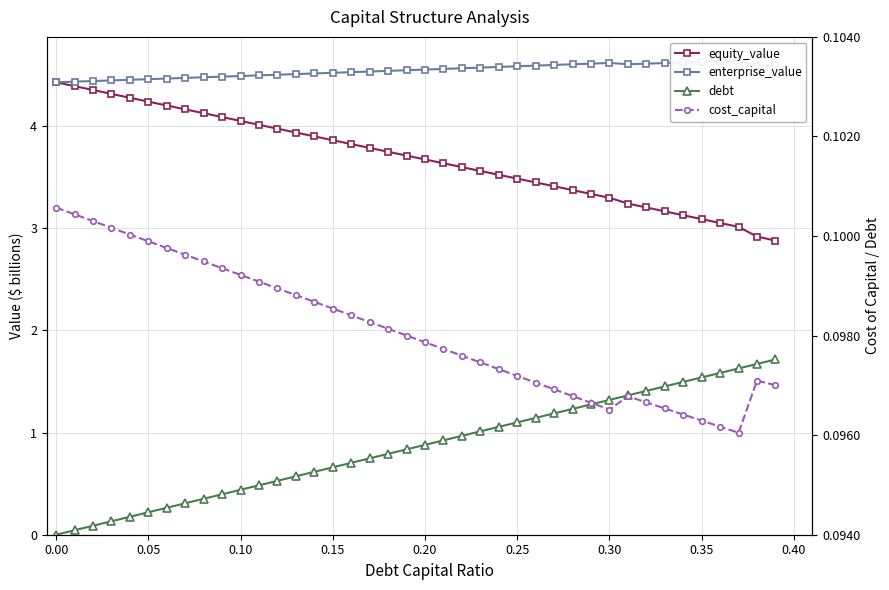

Reading left to right, list all the values displayed in this chart.

equity_value: 4.4	4.4	4.4	4.3	4.3	4.2	4.2	4.2	4.1	4.1	4.1	4.0	4.0	3.9	3.9	3.9	3.8	3.8	3.7	3.7	3.7	3.6	3.6	3.6	3.5	3.5	3.4	3.4	3.4	3.3	3.3	3.2	3.2	3.2	3.1	3.1	3.1	3.0	2.9	2.9
enterprise_value: 4.4	4.4	4.4	4.4	4.5	4.5	4.5	4.5	4.5	4.5	4.5	4.5	4.5	4.5	4.5	4.5	4.5	4.5	4.5	4.5	4.6	4.6	4.6	4.6	4.6	4.6	4.6	4.6	4.6	4.6	4.6	4.6	4.6	4.6	4.6	4.6	4.6	4.6	4.6	4.6
debt: 0.0	0.0	0.1	0.1	0.2	0.2	0.3	0.3	0.4	0.4	0.4	0.5	0.5	0.6	0.6	0.7	0.7	0.7	0.8	0.8	0.9	0.9	1.0	1.0	1.1	1.1	1.1	1.2	1.2	1.3	1.3	1.4	1.4	1.5	1.5	1.5	1.6	1.6	1.7	1.7
cost_capital: 0.1	0.1	0.1	0.1	0.1	0.1	0.1	0.1	0.1	0.1	0.1	0.1	0.1	0.1	0.1	0.1	0.1	0.1	0.1	0.1	0.1	0.1	0.1	0.1	0.1	0.1	0.1	0.1	0.1	0.1	0.1	0.1	0.1	0.1	0.1	0.1	0.1	0.1	0.1	0.1